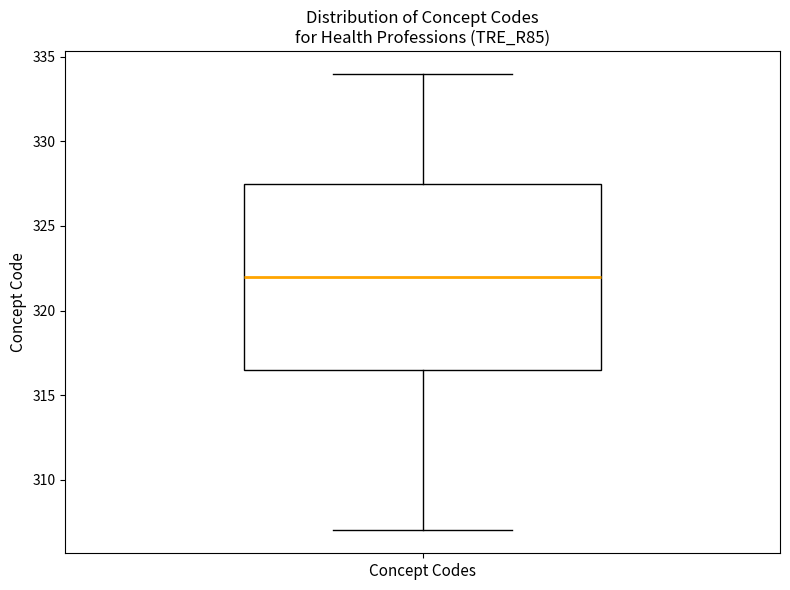

Transcribe this box plot: give where the median line is, the range the box spans, and where the two whiskers end, as read against the y-axis. The values are not printed on the chart, so give them approximately, as read against the axis.

median 322.0, box 316.5 to 327.5, whiskers 307.0 to 334.0